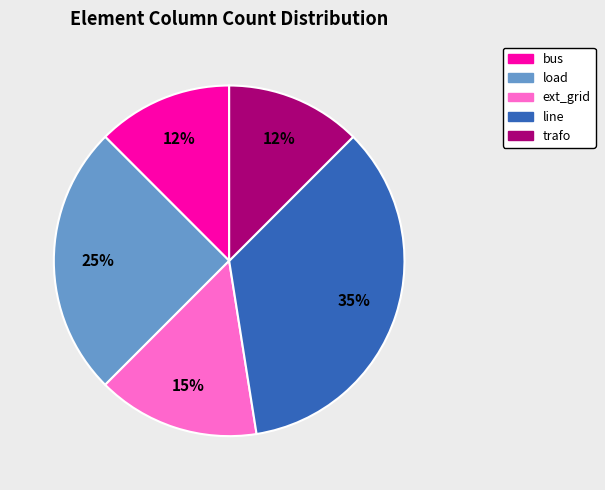

Between ext_grid and load, which is larger?

load